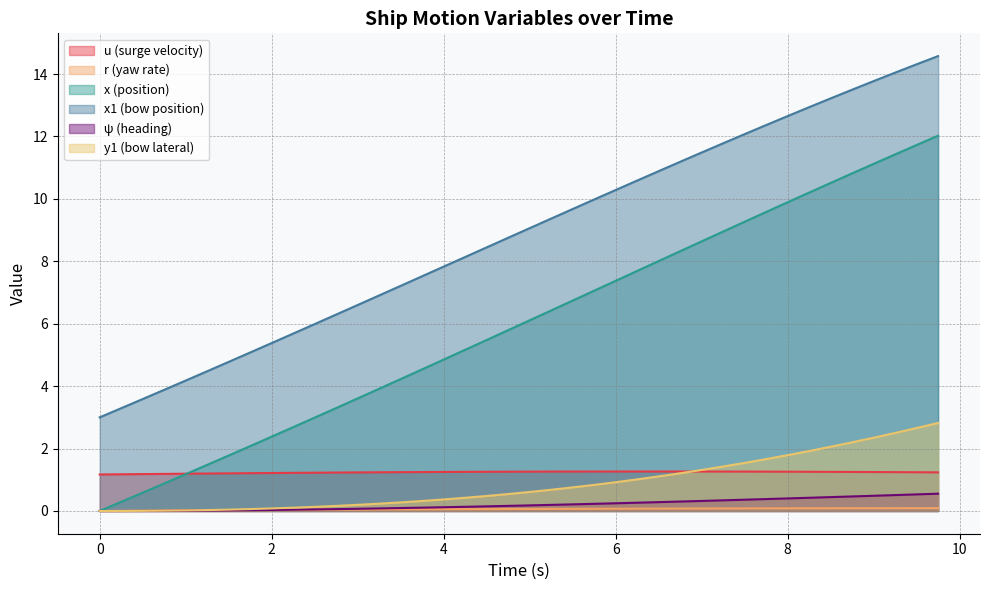

What is the maximum value shown in the chart?

14.6